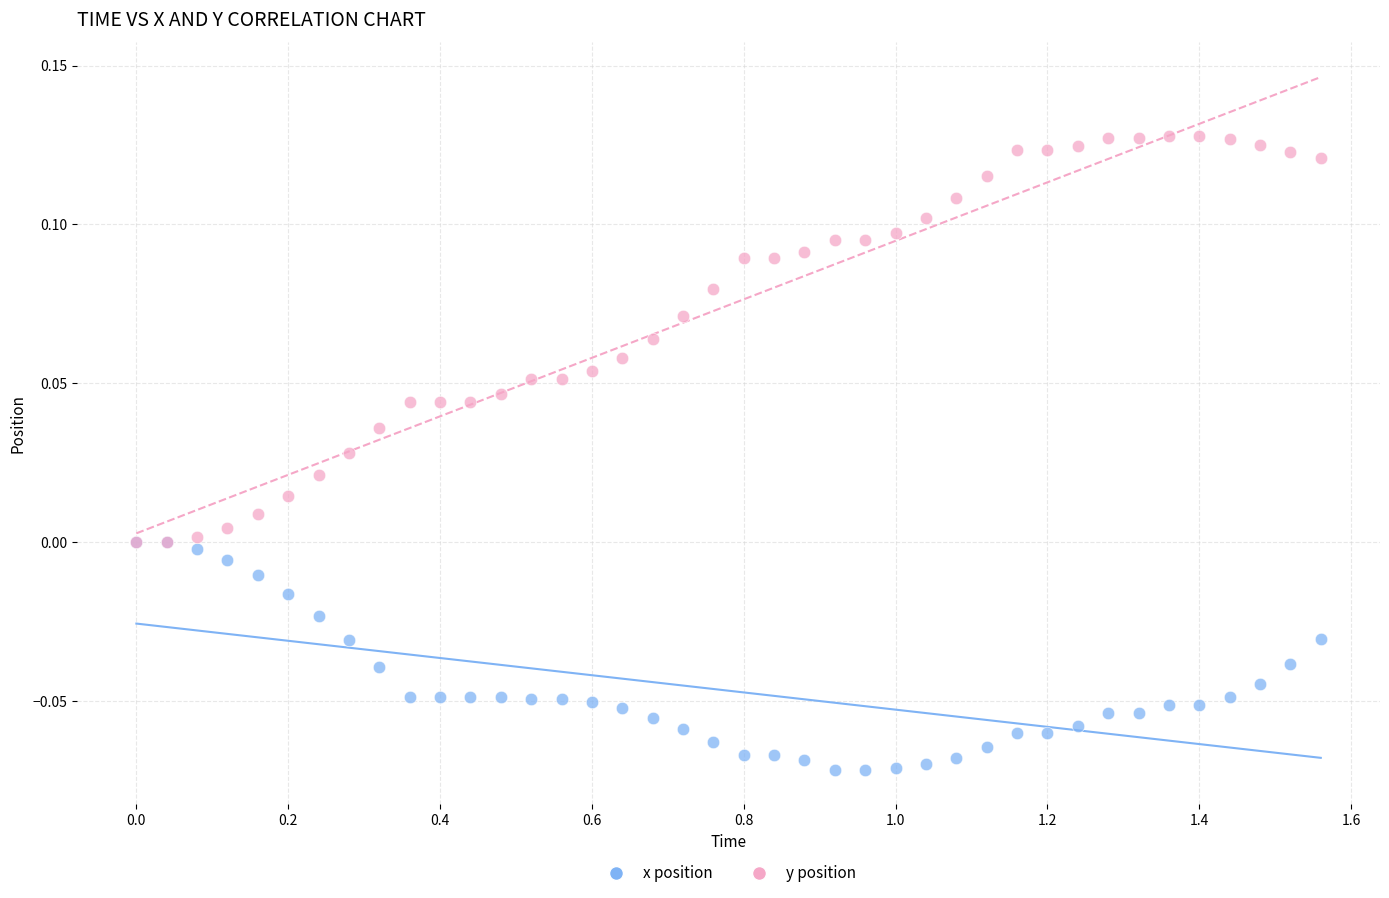

Which series reaches the minimum Y coordinate?

x position